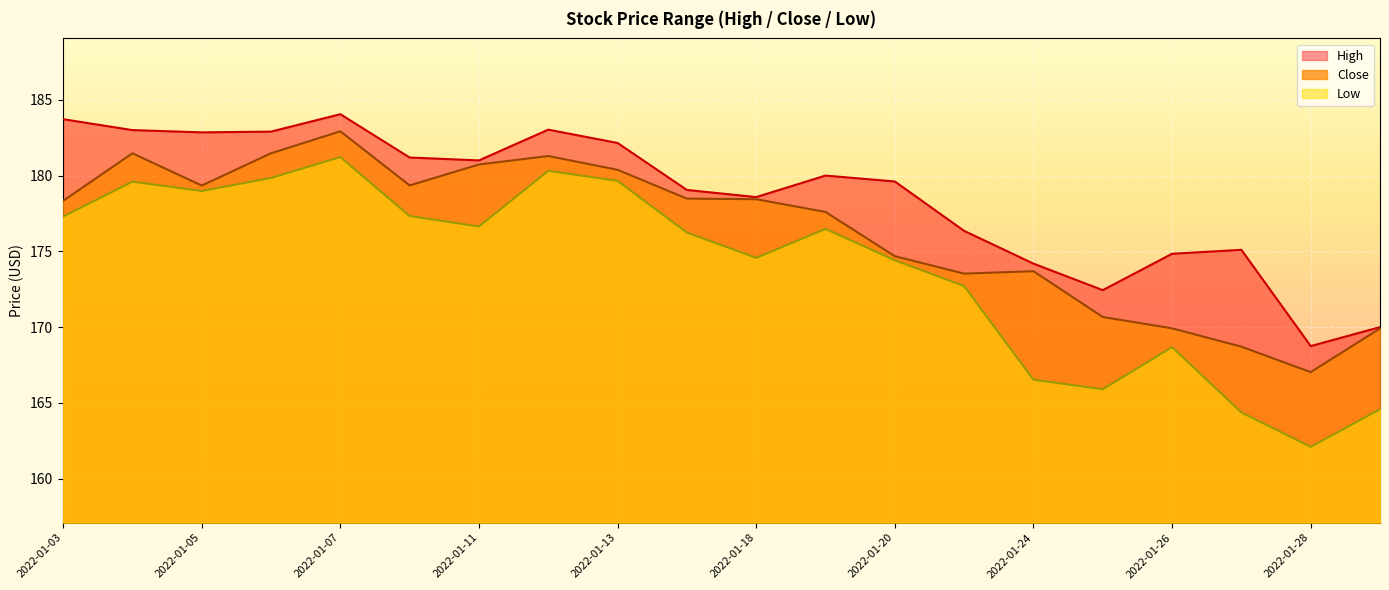

Where is the first local minimum for Low?

2022-01-05